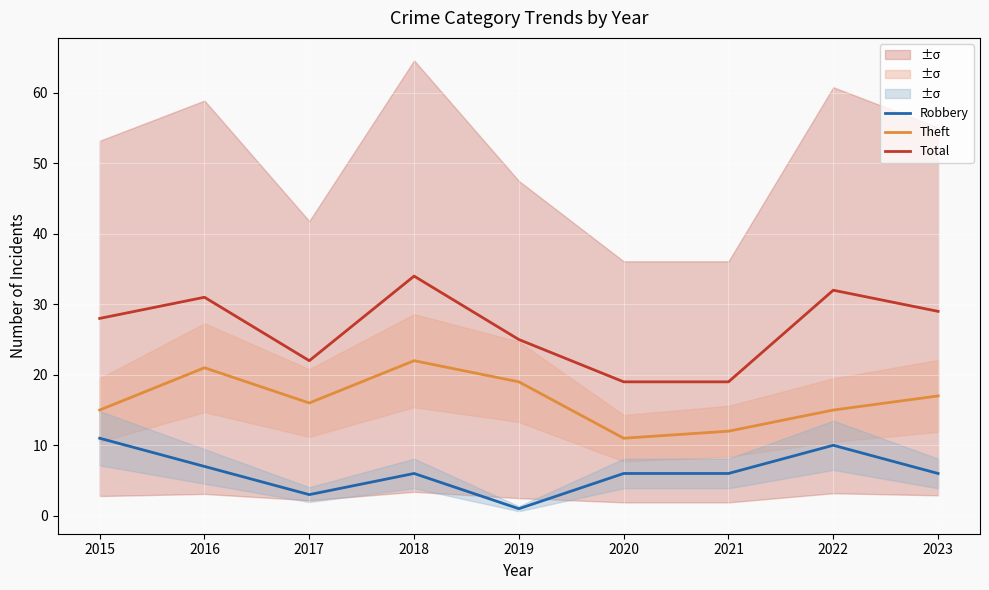

How many Robbery values are between 6 and 7?

5